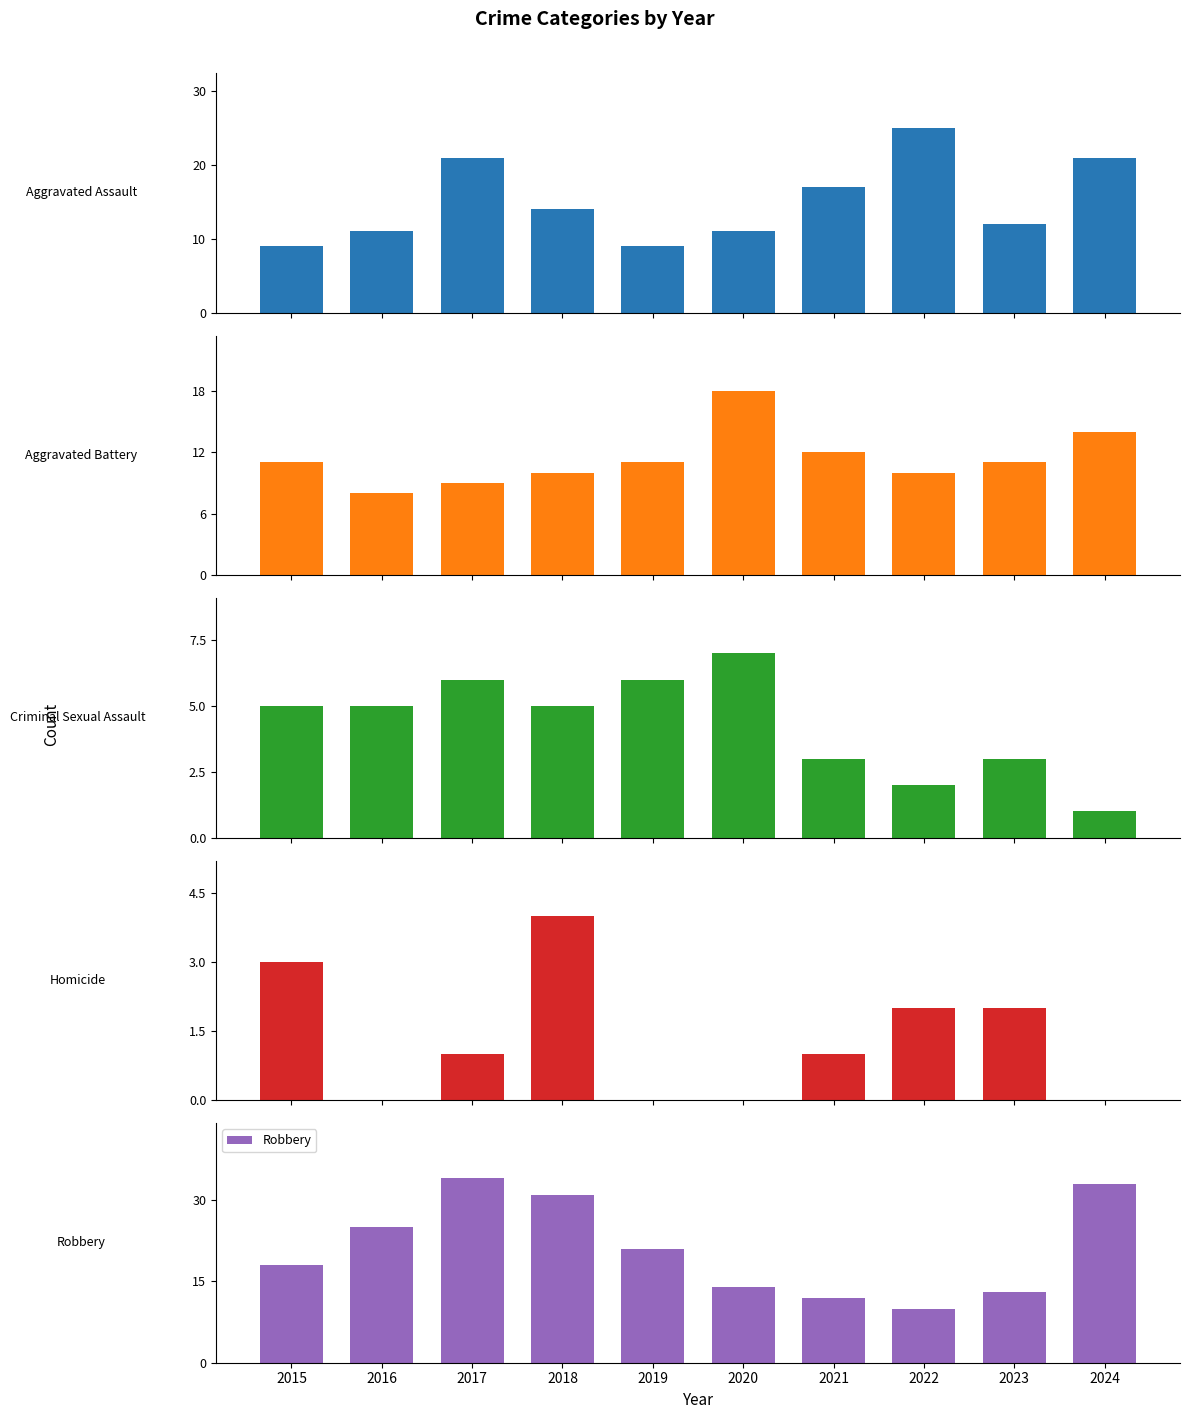

Reading left to right, list all the values displayed in this chart.

Aggravated Assault: 9	11	21	14	9	11	17	25	12	21
Aggravated Battery: 11	8	9	10	11	18	12	10	11	14
Criminal Sexual Assault: 5	5	6	5	6	7	3	2	3	1
Homicide: 3	0	1	4	0	0	1	2	2	0
Robbery: 18	25	34	31	21	14	12	10	13	33